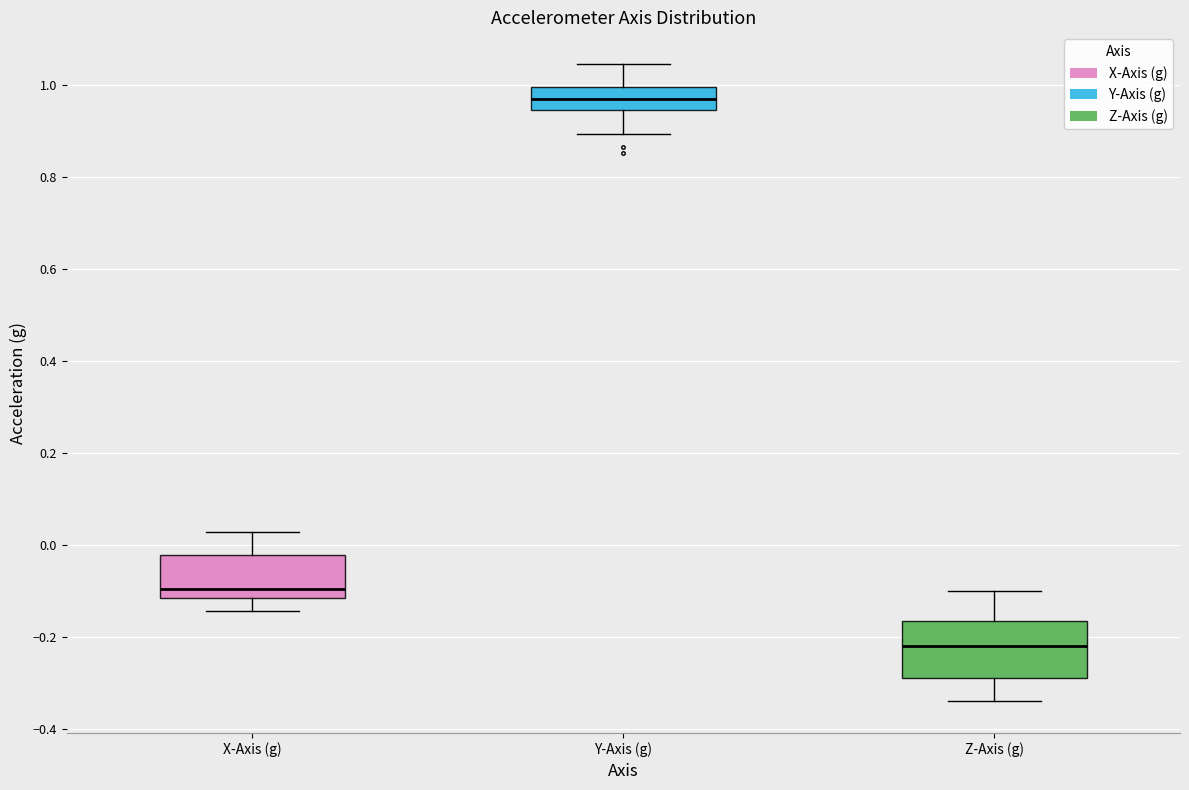

Comparing the boxes themselves (not the whiskers), which one is the tallest?

Z-Axis (g)